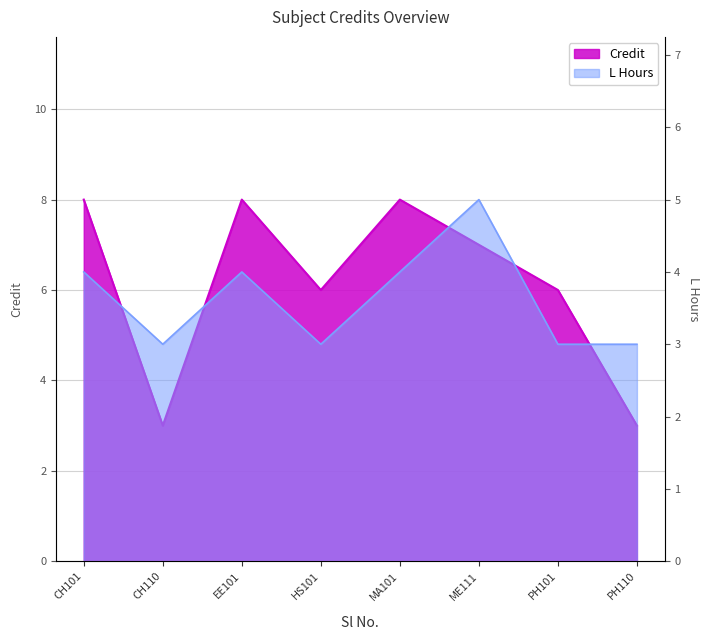

How many data points in L_hours are above 4?

1